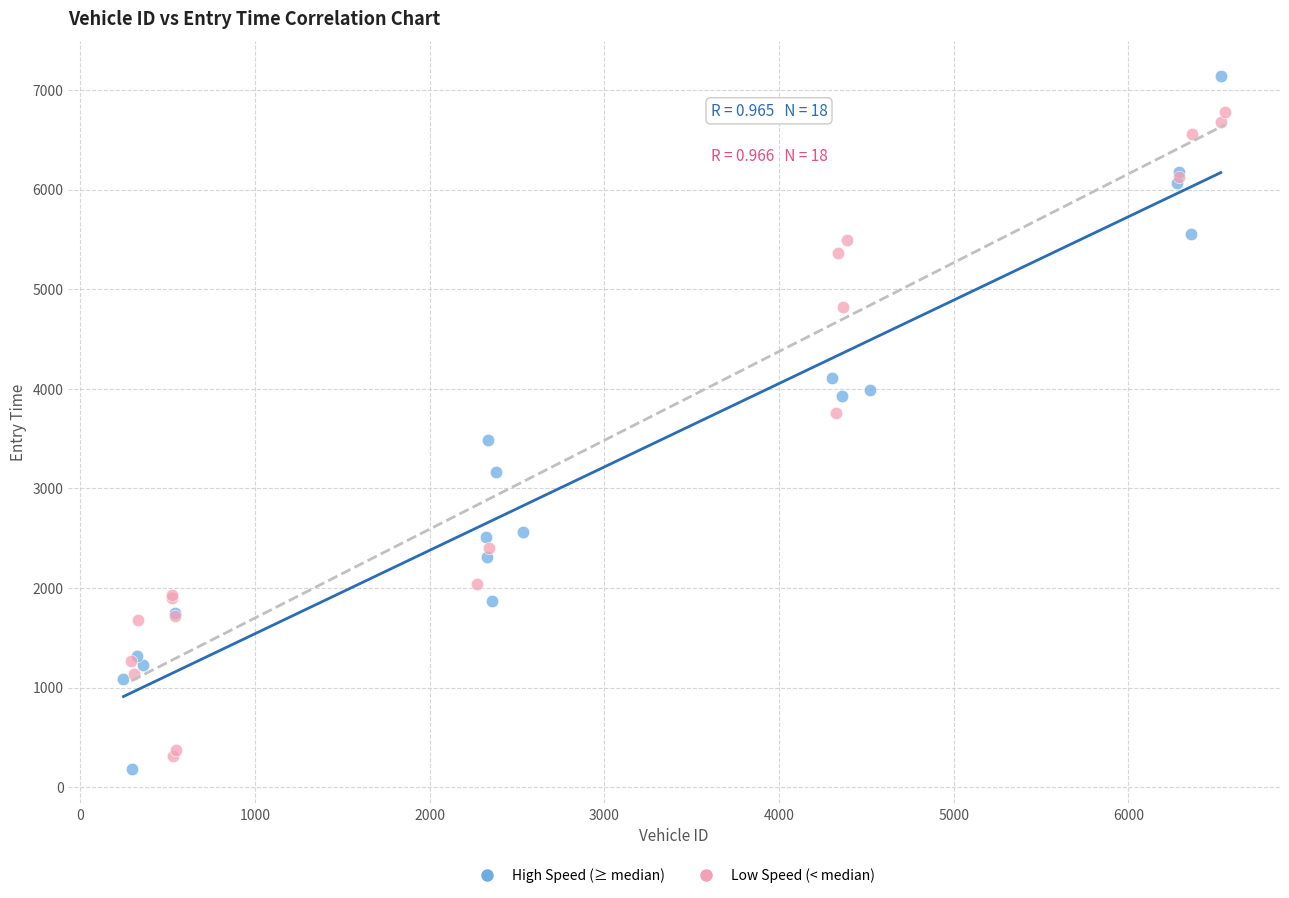

Which series has the widest spread of Y values?

High Speed (≥ median)